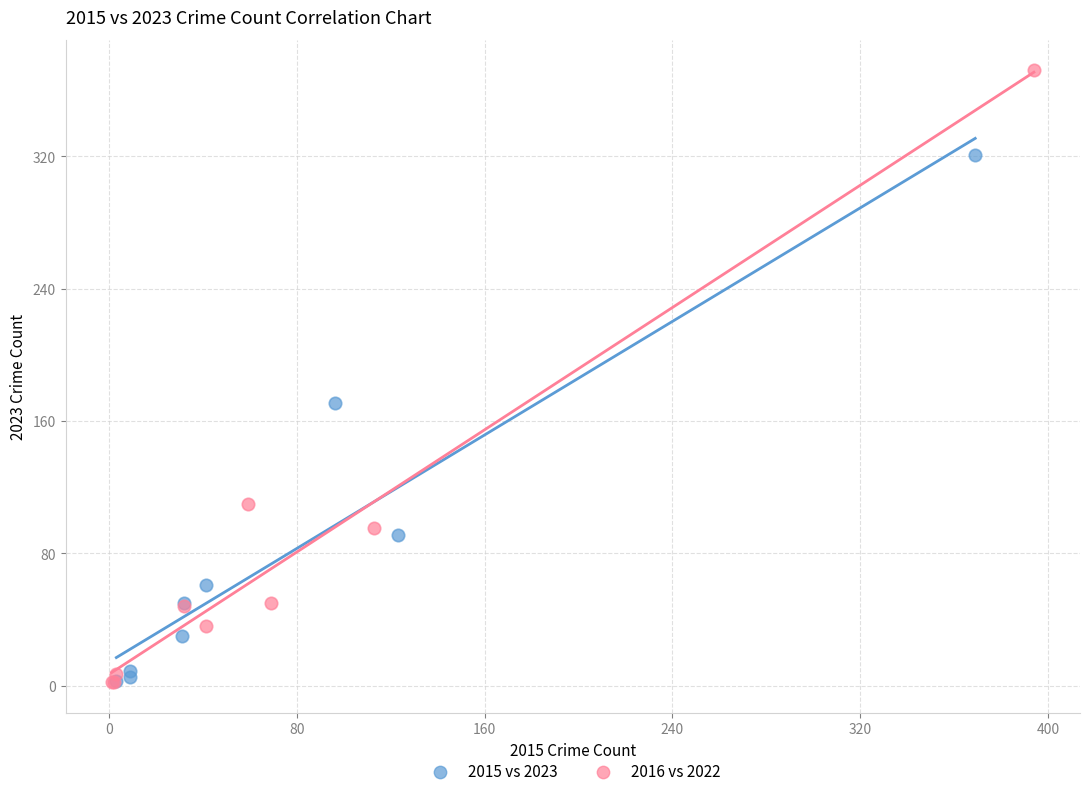

What are all the series names shown in the legend?

2015 vs 2023, 2016 vs 2022